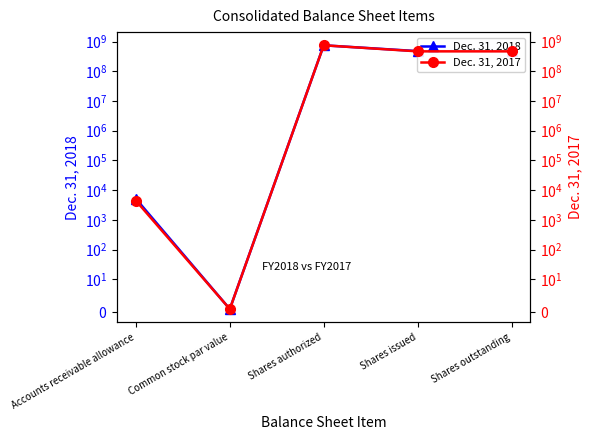

Rank the categories by Dec. 31, 2017 value from lowest to highest.

Common stock par value, Accounts receivable allowance, Shares issued, Shares outstanding, Shares authorized